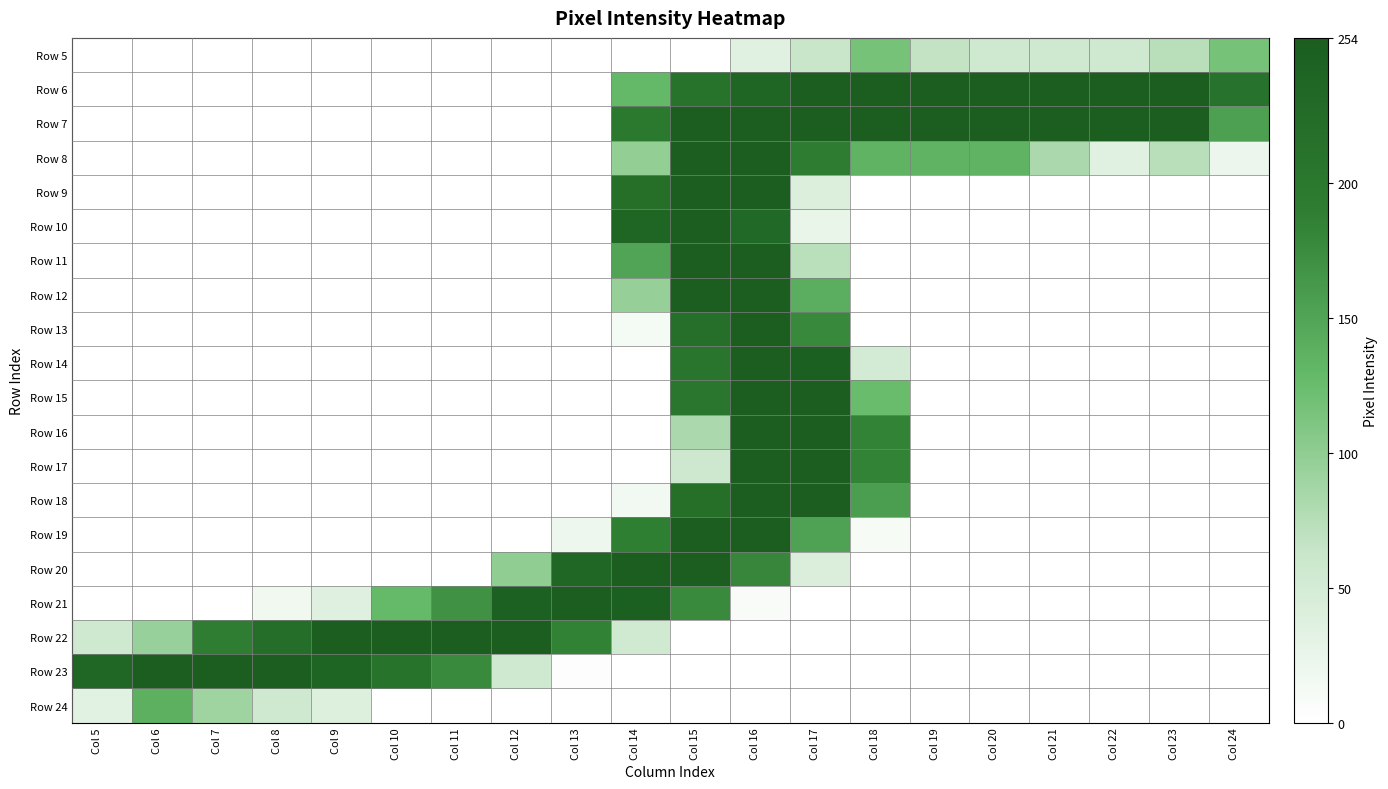

At which category is the sum across all series the highest?

Col 16